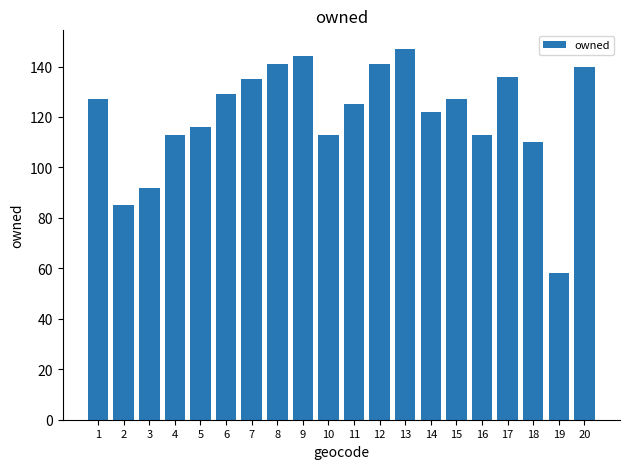

What is the maximum value shown in the chart?

147